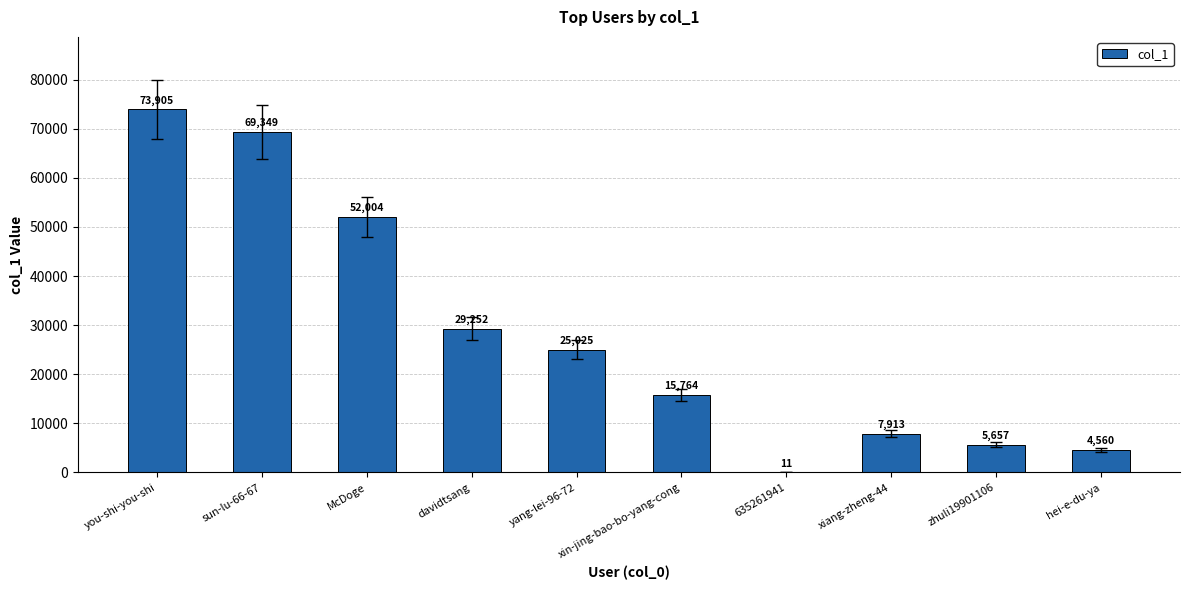

What is the sum of the values at xin-jing-bao-bo-yang-cong and yang-lei-96-72?

40789